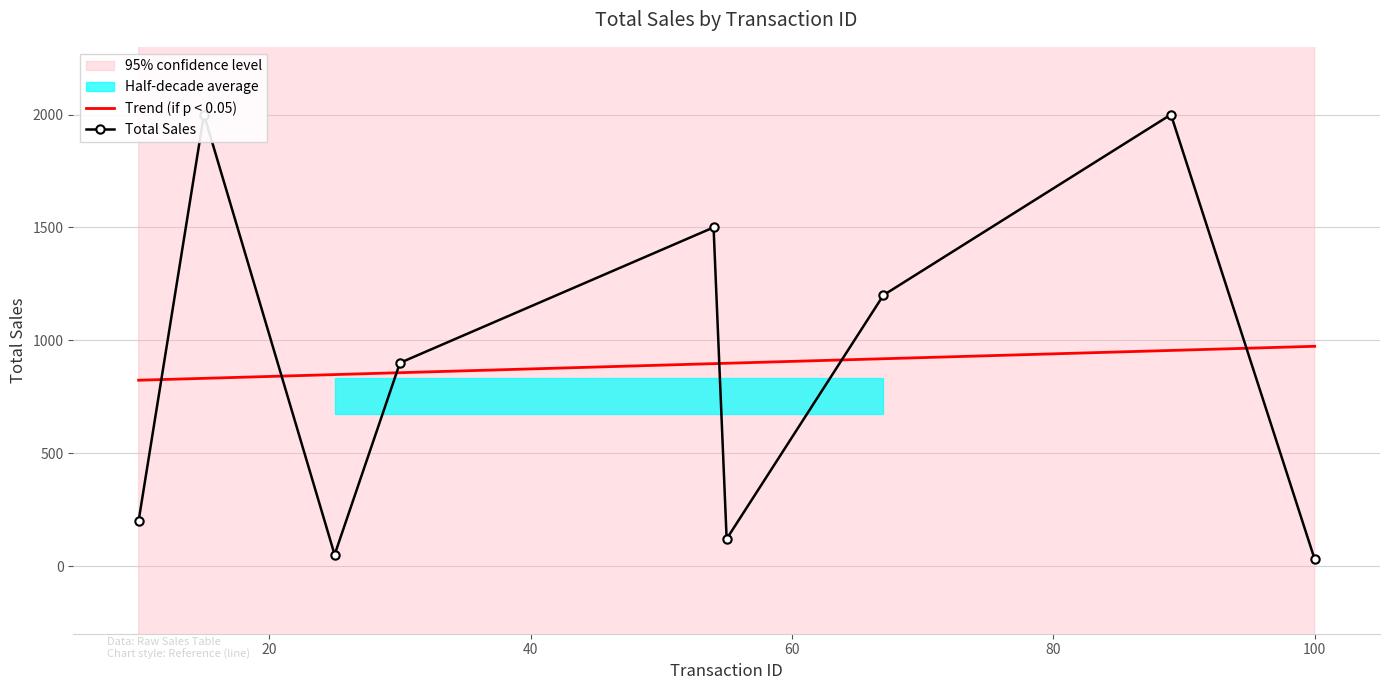

What is the highest value of the Trend (if p < 0.05) series?

973.3